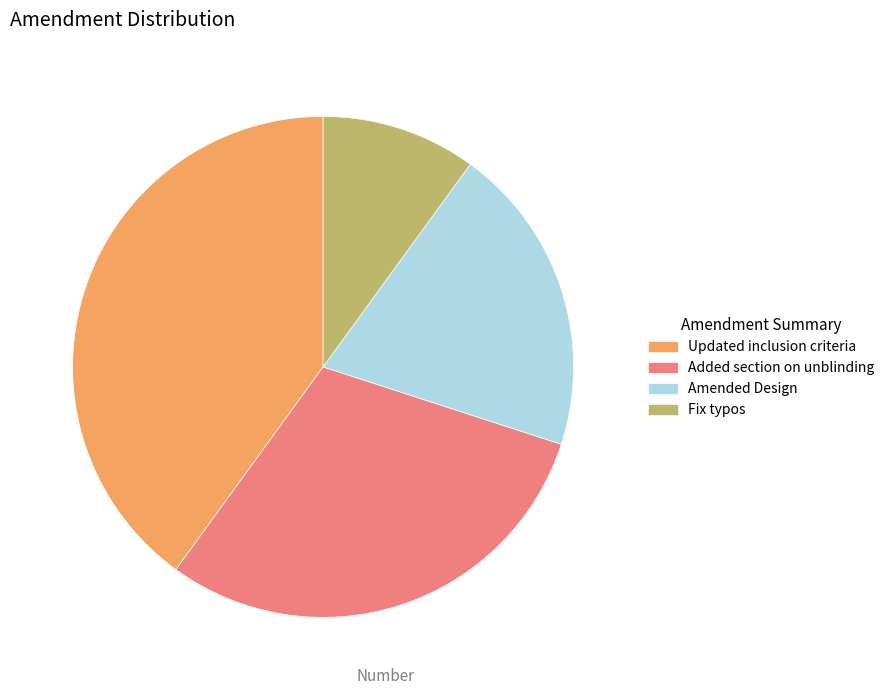

Rank the categories by value from highest to lowest.

Updated inclusion criteria, Added section on unblinding, Amended Design, Fix typos